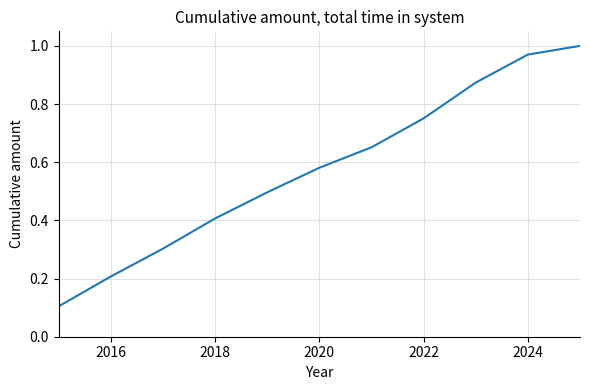

What is the sum of all values?

6.3